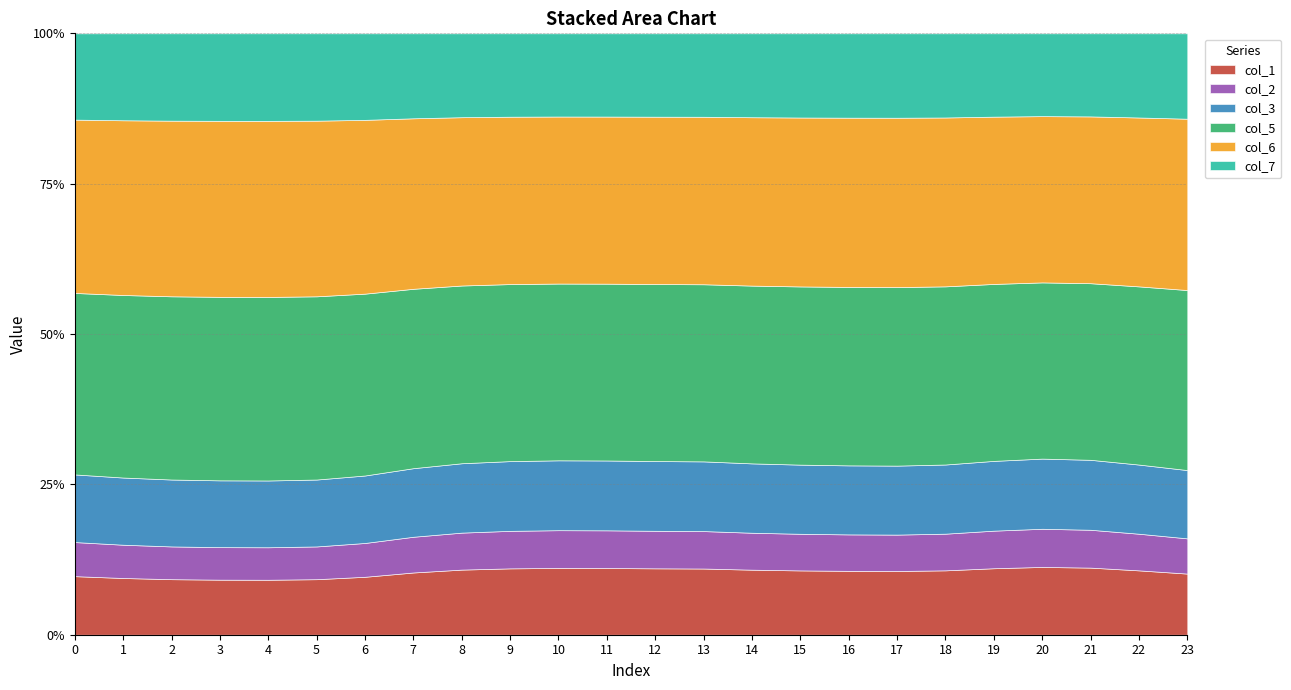

What is the highest value of the col_1 series?

11.3